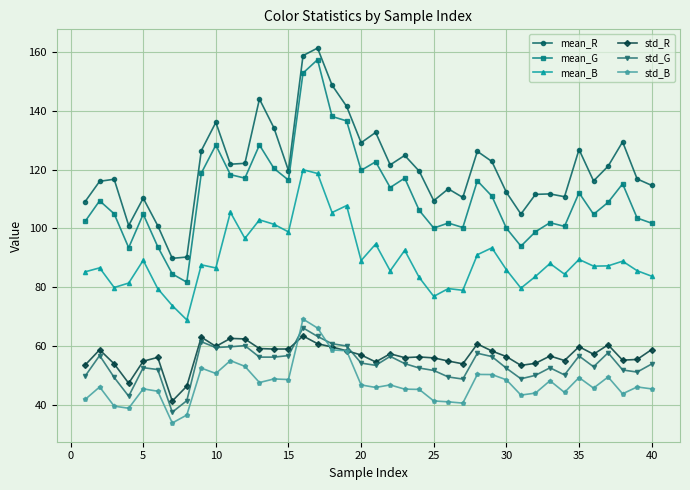

In mean_R, how many points are higher than both neighbors (excluding endpoints)?

12